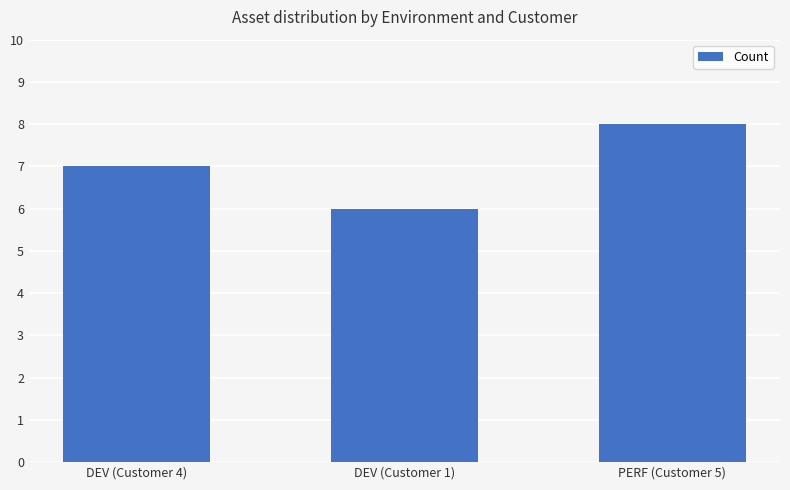

Reading right to left, what are all the values shown in this chart?

8	6	7